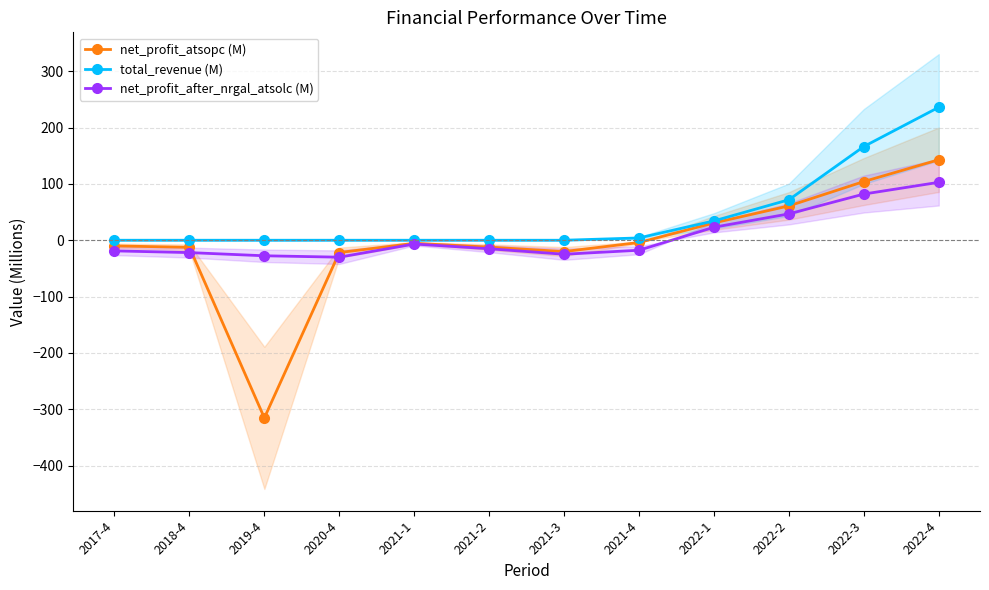

Reading left to right, what are all the values shown in this chart?

net_profit_atsopc (M): -10.1	-12.6	-315.2	-21.8	-5.5	-12.2	-20.1	-4.0	30.7	61.0	104.2	142.9
total_revenue (M): 0.0	0.0	0.0	0.0	0.0	0.0	0.0	4.1	34.3	71.9	166.3	236.0
net_profit_after_nrgal_atsolc (M): -18.9	-21.9	-27.6	-30.1	-6.7	-15.1	-24.8	-17.7	23.1	46.8	82.0	102.8